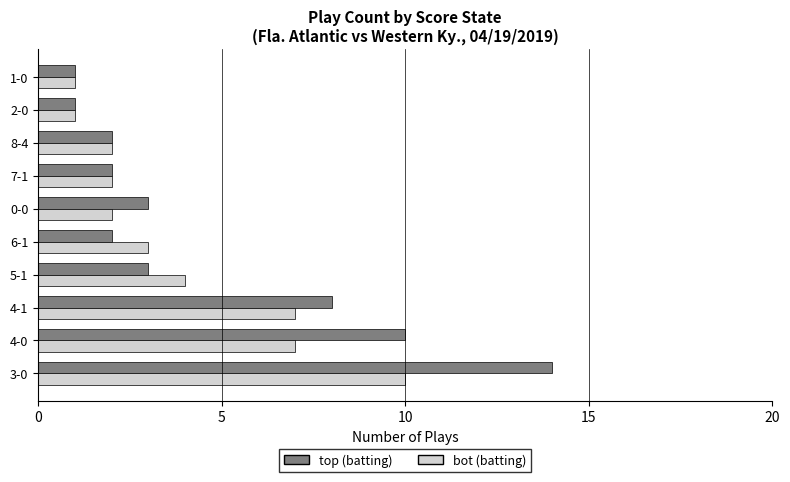

Which label corresponds to the largest value in the chart?

3-0